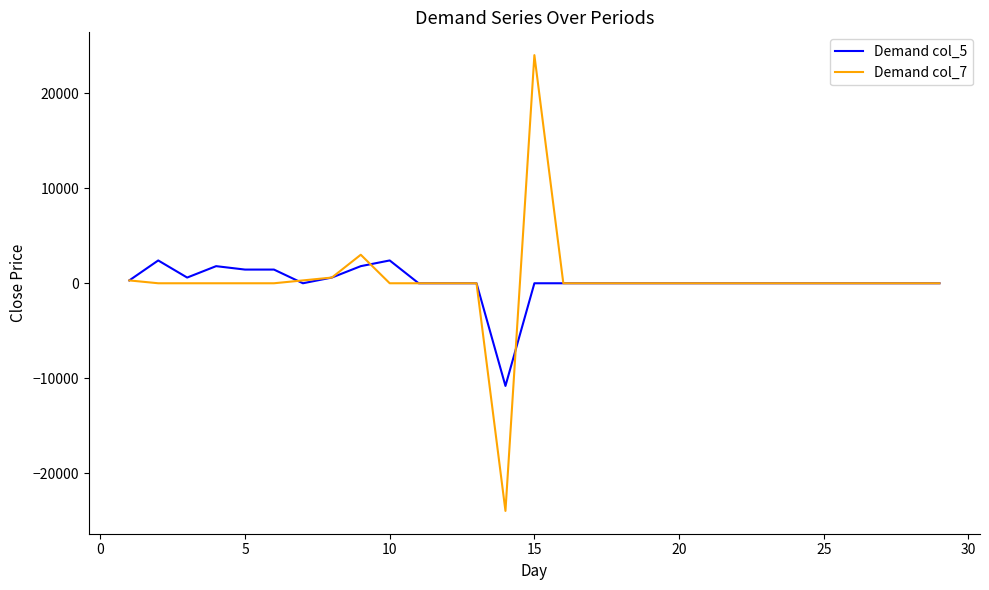

Which series has the largest range (max minus min)?

Demand col_7